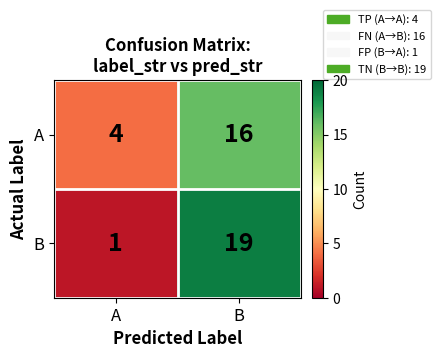

What is the sum of all A values?

20